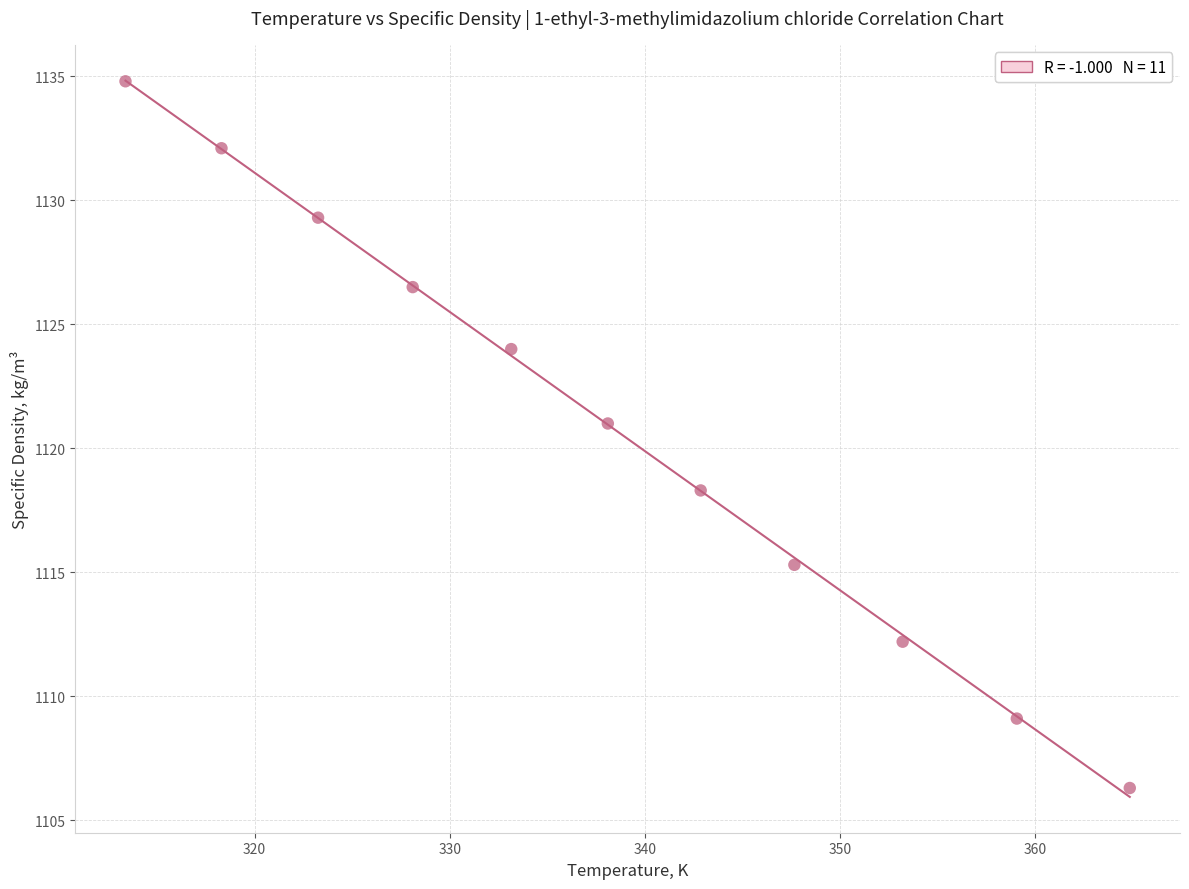

What Y value in the scatter plot is closest to 1120?

1121.0